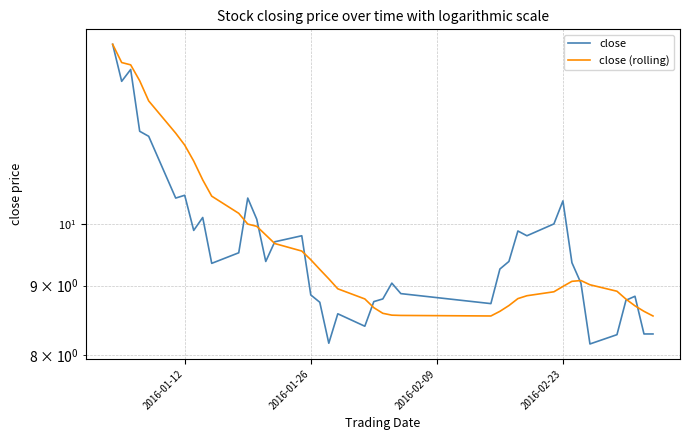

How many data points does each series have?

40